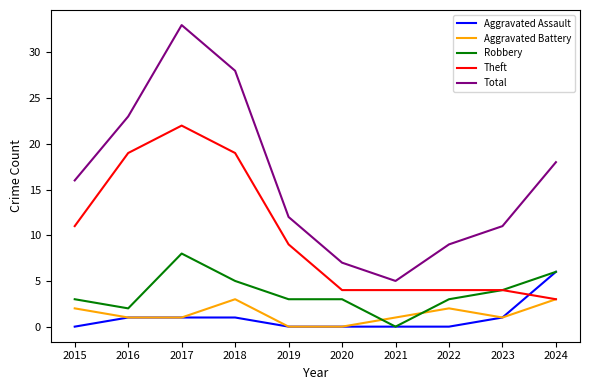

Rank the series at 2018 from highest to lowest value.

Total, Theft, Robbery, Aggravated Battery, Aggravated Assault